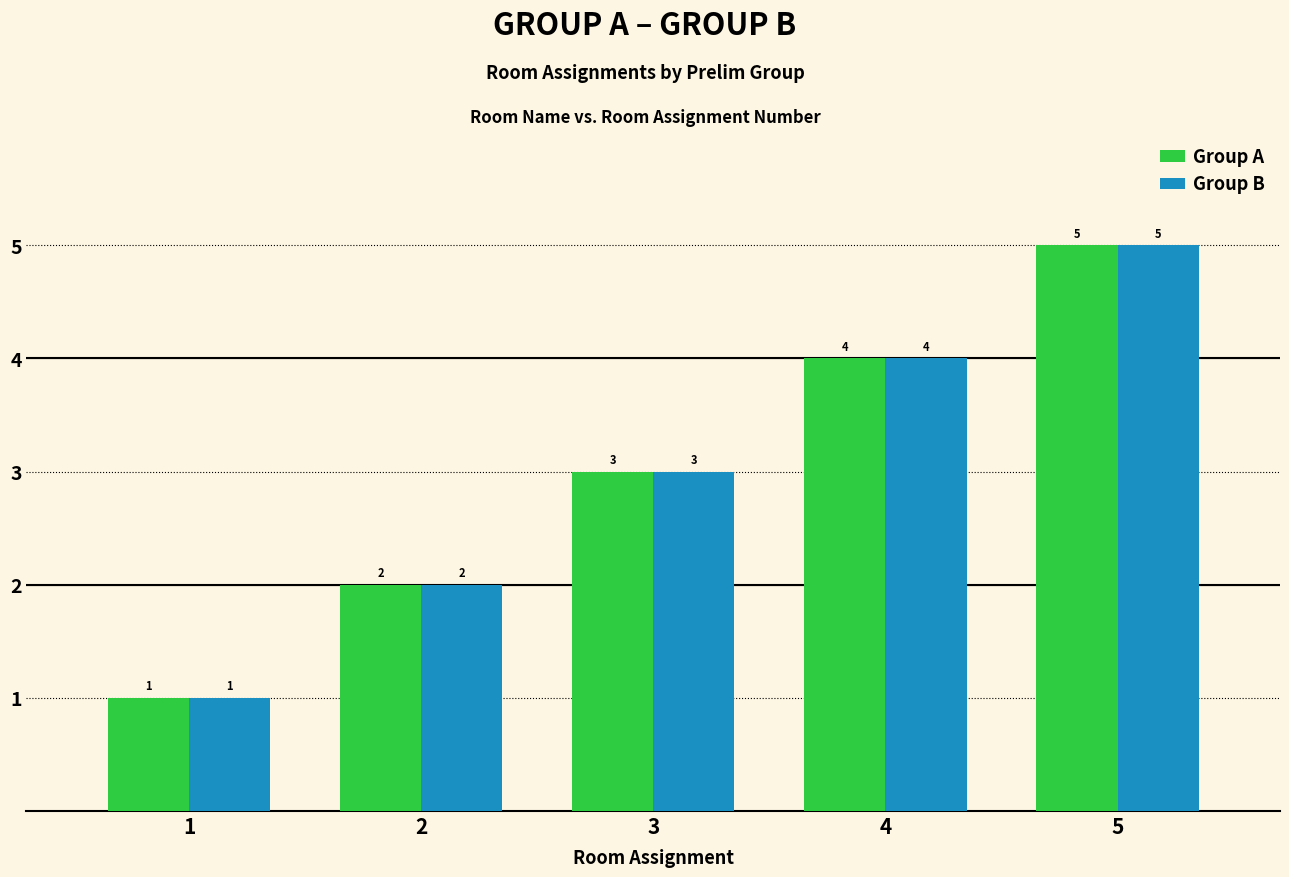

How many groups of bars are there?

5